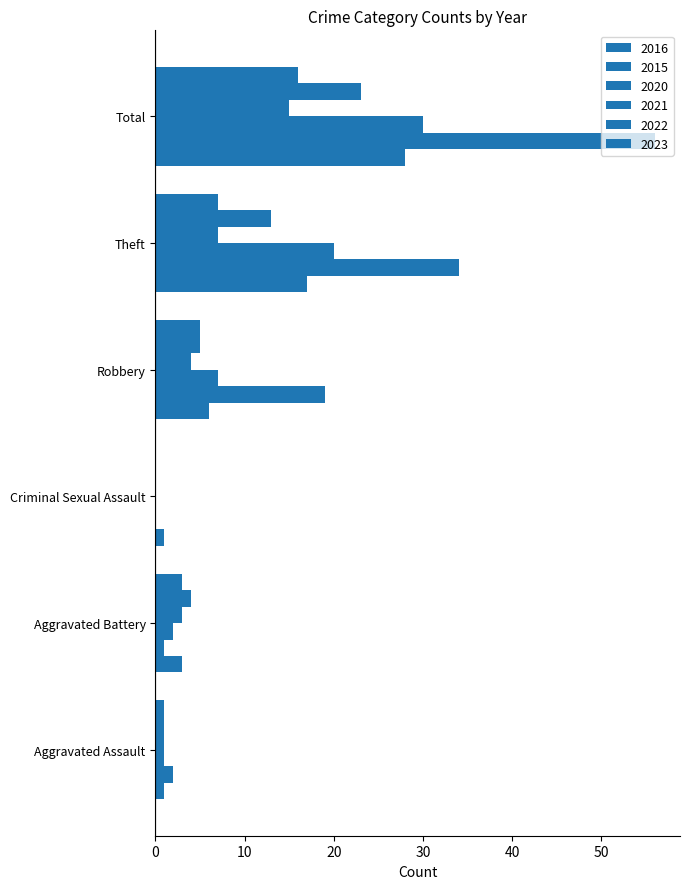

At which category is the sum across all series the highest?

Total